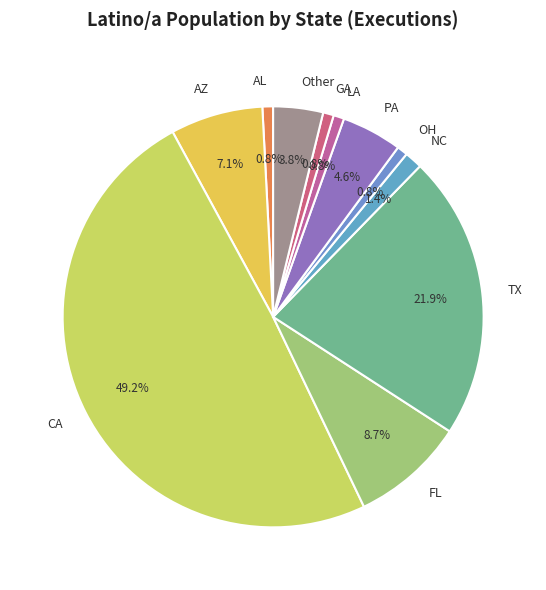

What is the largest slice in the pie chart?

CA